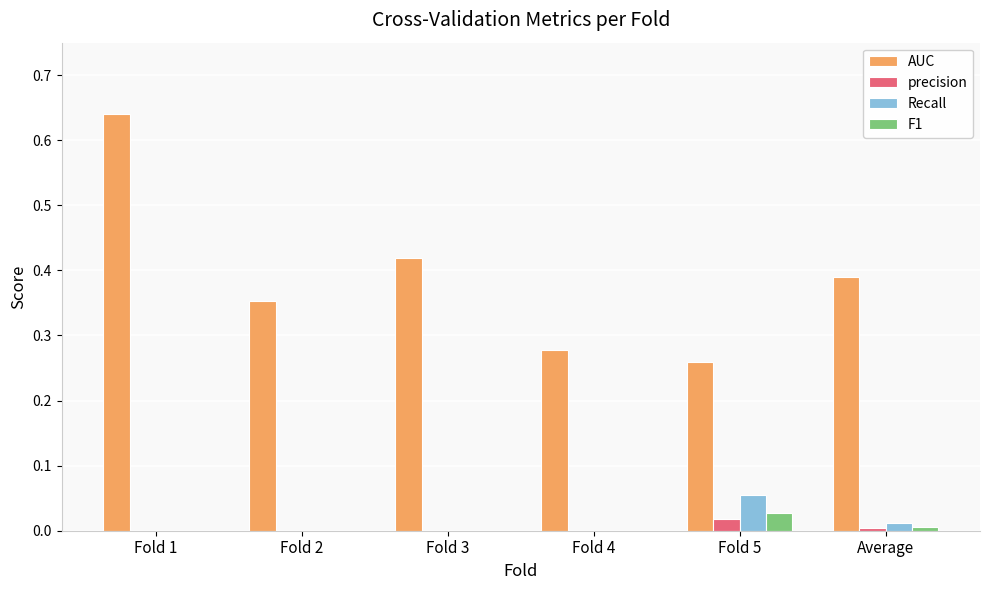

True or false: AUC has a value of 0.4 at Fold 4.

False